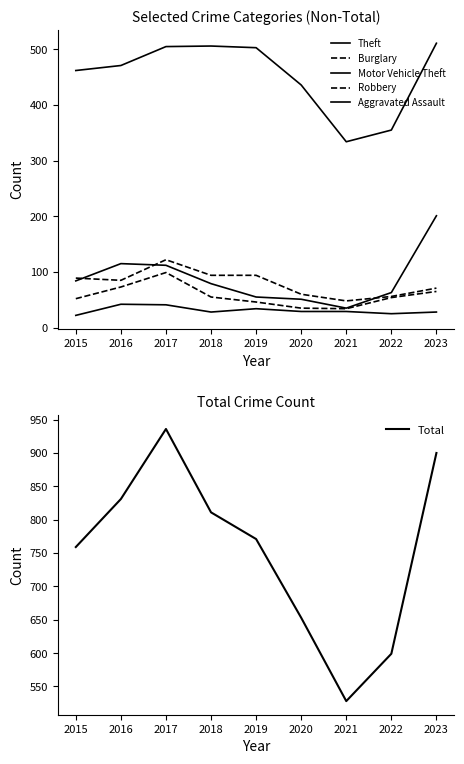

What is the sum of all Aggravated Assault values?

278